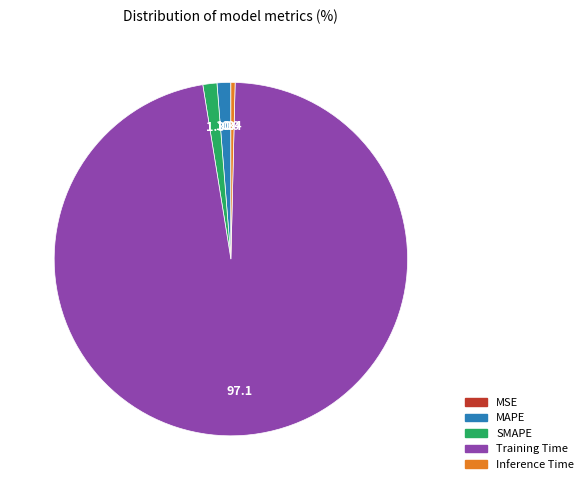

Is there any slice that represents more than half of the pie?

Yes